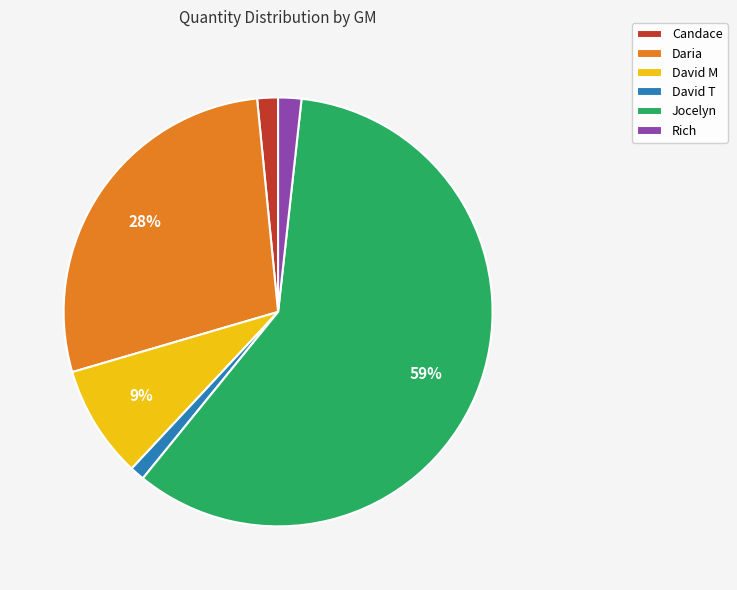

Is the sum of Jocelyn and Daria greater than half?

Yes